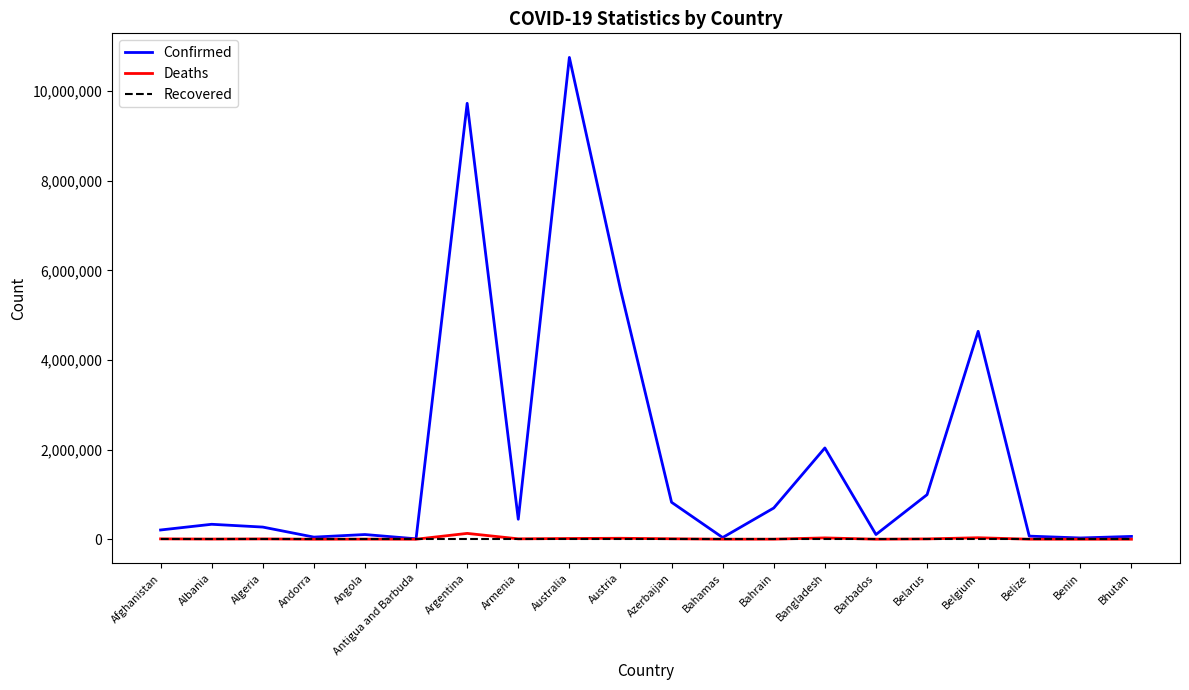

What is the average value of the Confirmed series?

1848261